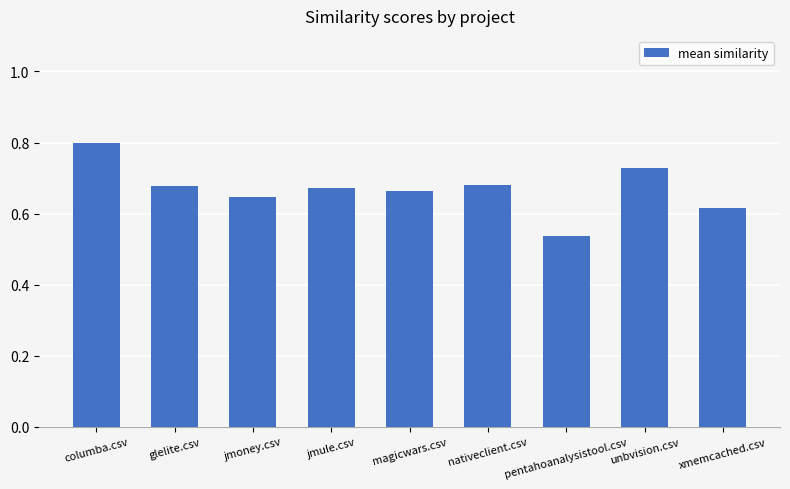

The chart shows a value of 0.3 at pentahoanalysistool.csv. True or false?

False